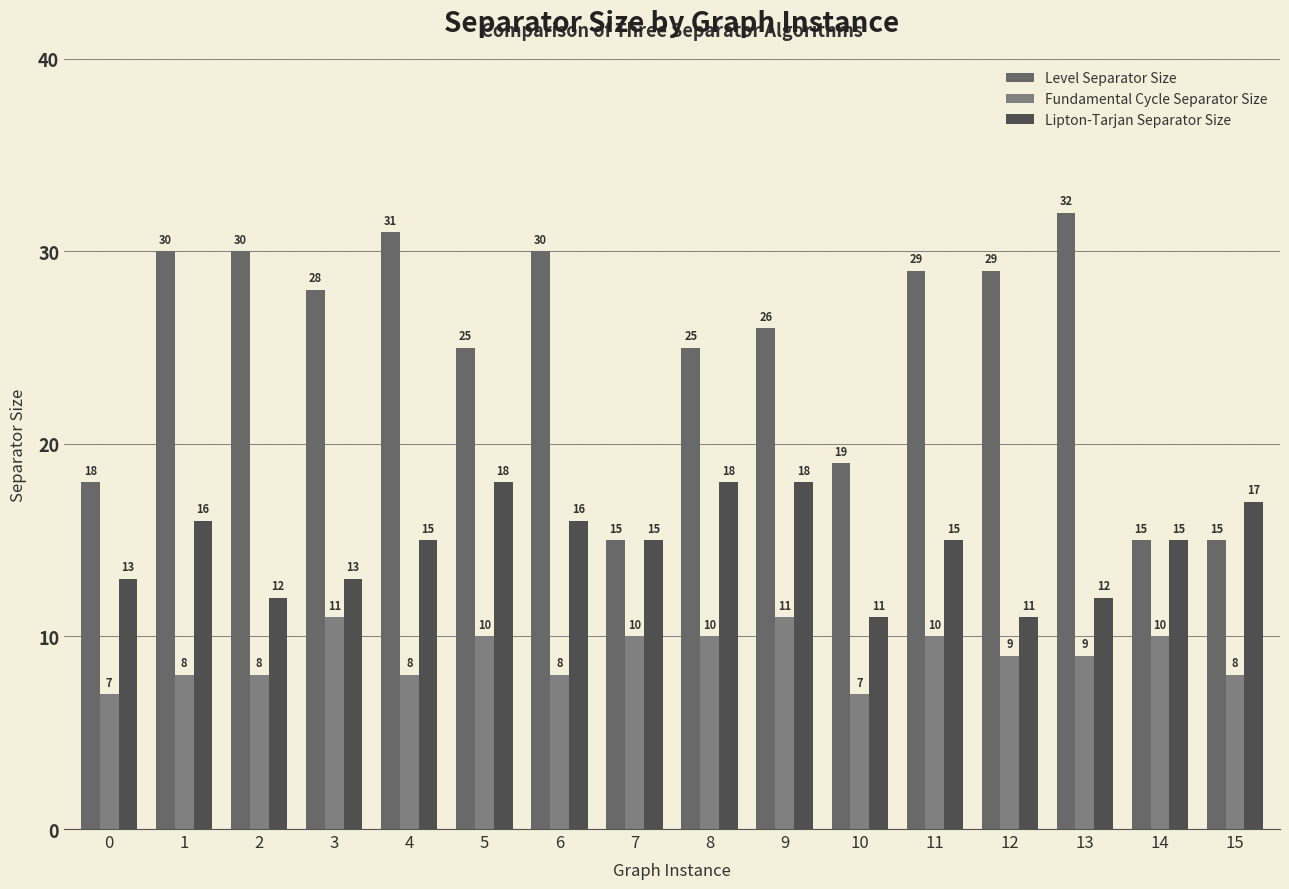

Reading left to right, list all the values displayed in this chart.

Level Separator Size: 18	30	30	28	31	25	30	15	25	26	19	29	29	32	15	15
Fundamental Cycle Separator Size: 7	8	8	11	8	10	8	10	10	11	7	10	9	9	10	8
Lipton-Tarjan Separator Size: 13	16	12	13	15	18	16	15	18	18	11	15	11	12	15	17